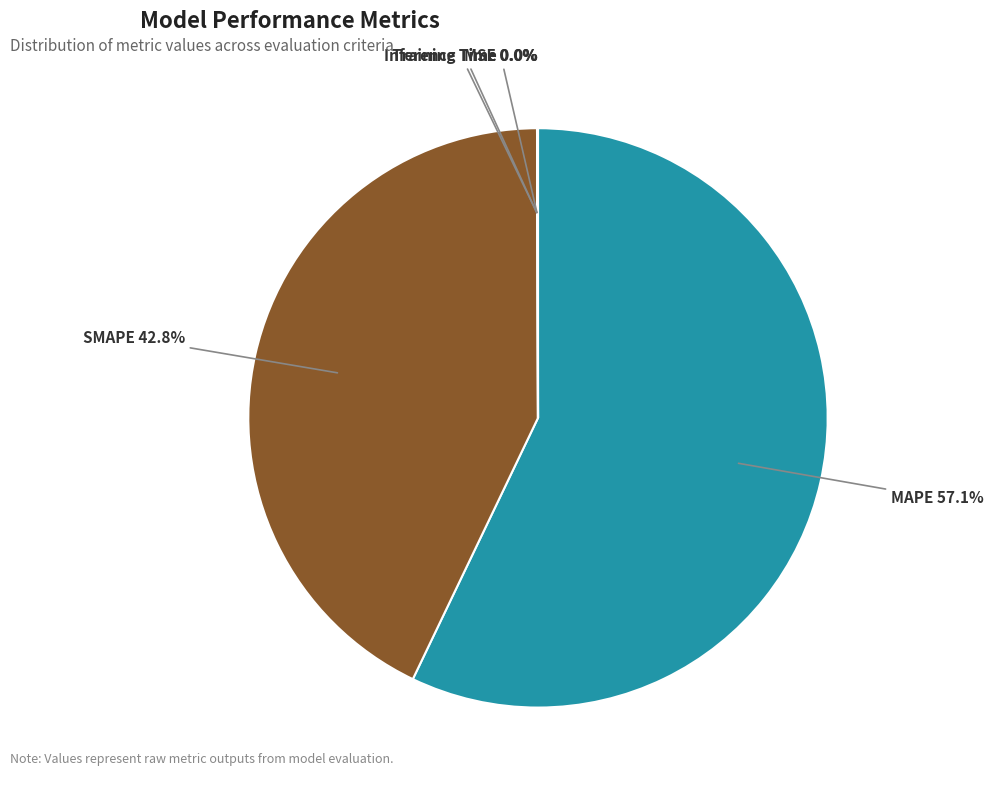

To the nearest percent, what is the difference between the largest and smallest slice percentages?

57%